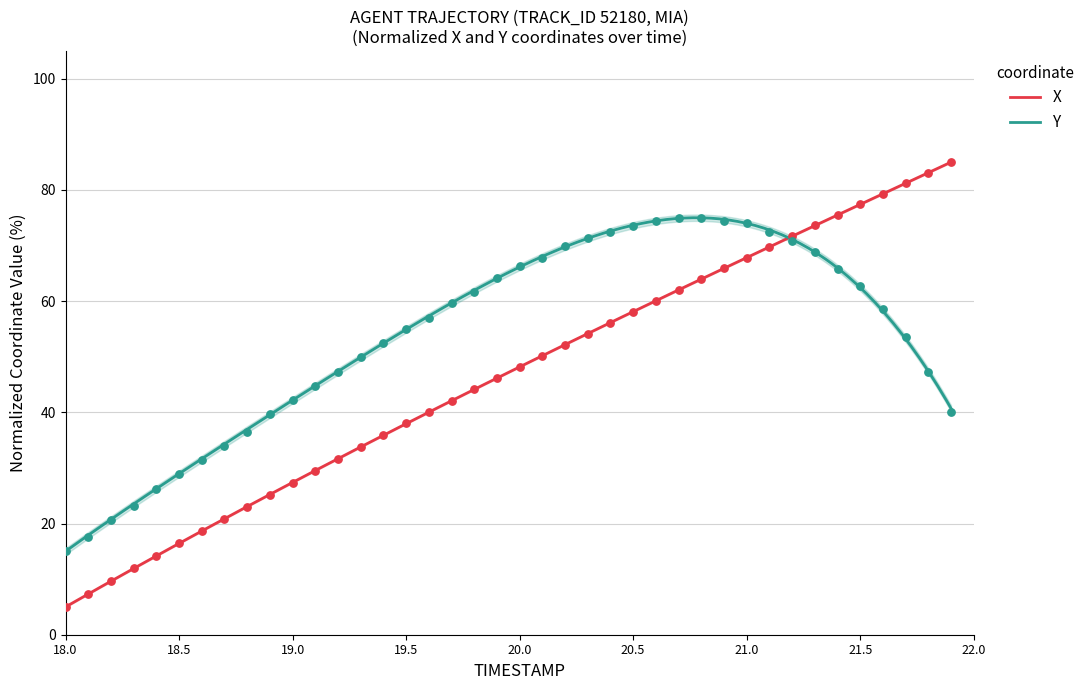

Which series reaches the minimum Y coordinate?

X